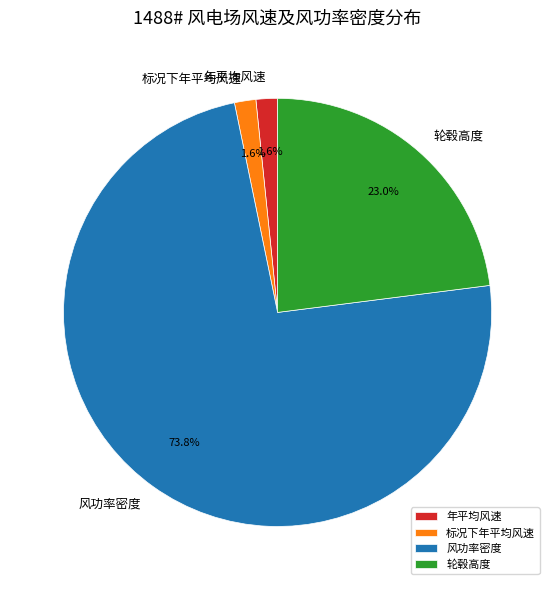

Which slice represents more than half of the pie?

风功率密度